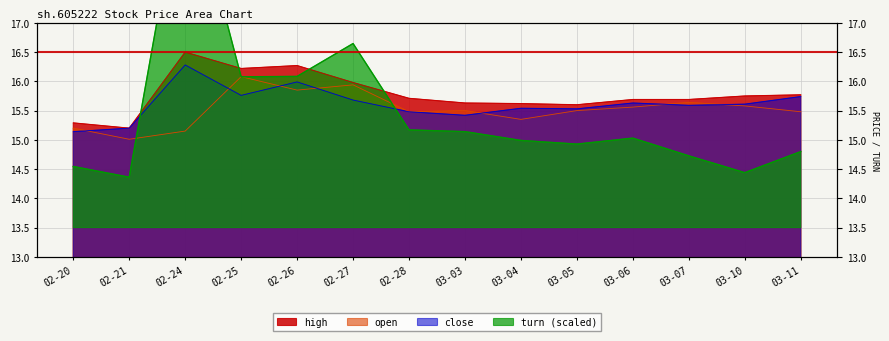

What is the sum of the close values at 03-04 and 03-07?

31.1